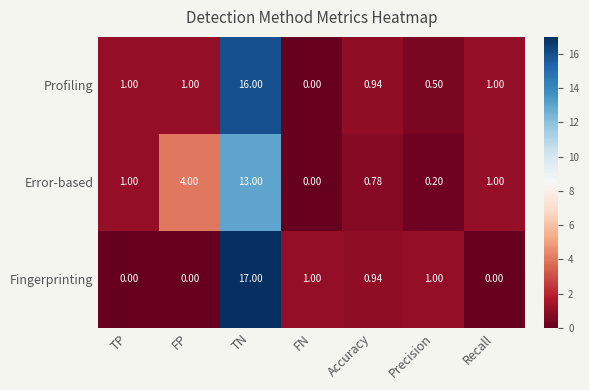

What is the total value across all series at Recall?

2.0